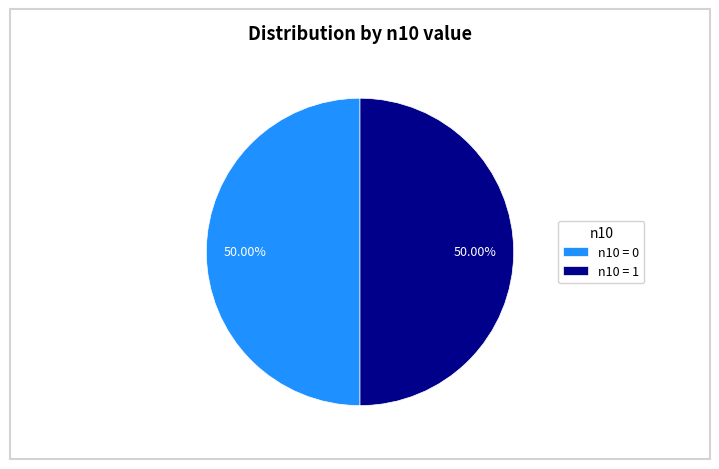

What is the ratio of the value at n10 = 1 to the value at n10 = 0?

1.0